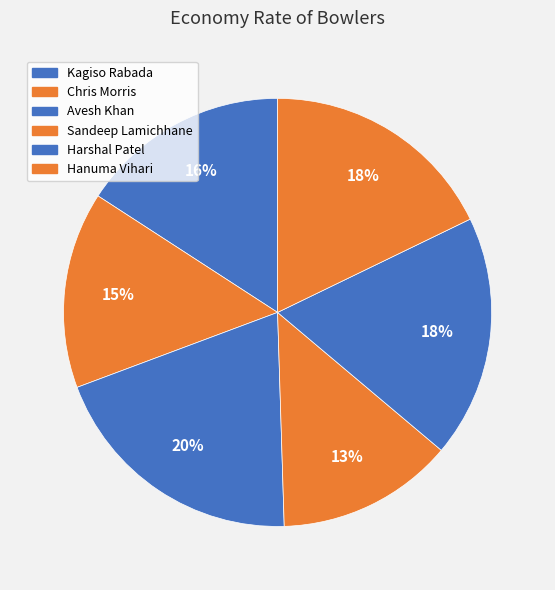

To the nearest percent, what percentage of the pie is Chris Morris?

15%